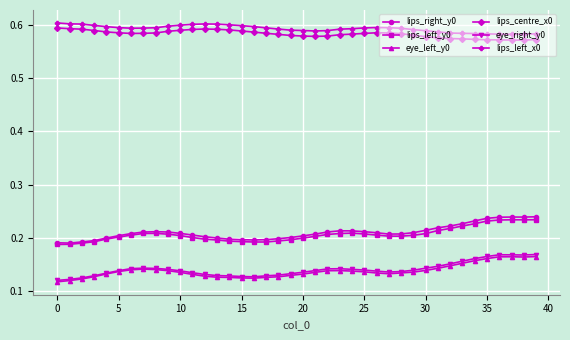

How many eye_right_y0 values are between 0 and 1?

40